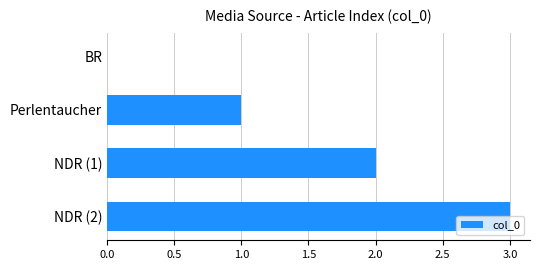

Between Perlentaucher and NDR (1), which is larger?

NDR (1)